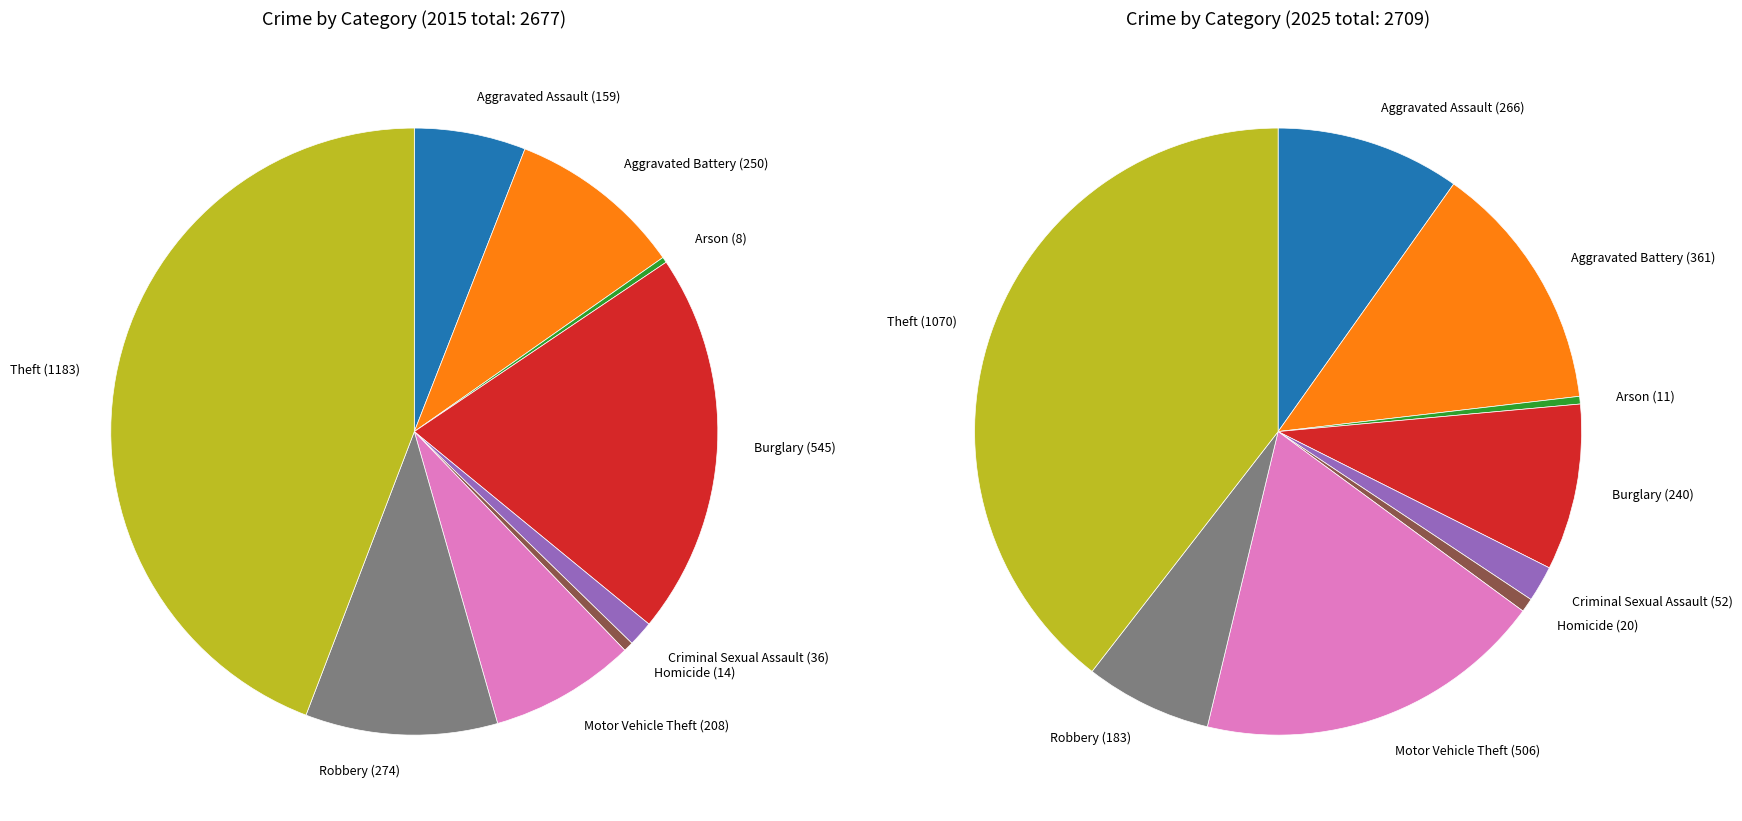

Is there any slice that represents more than half of the pie?

No